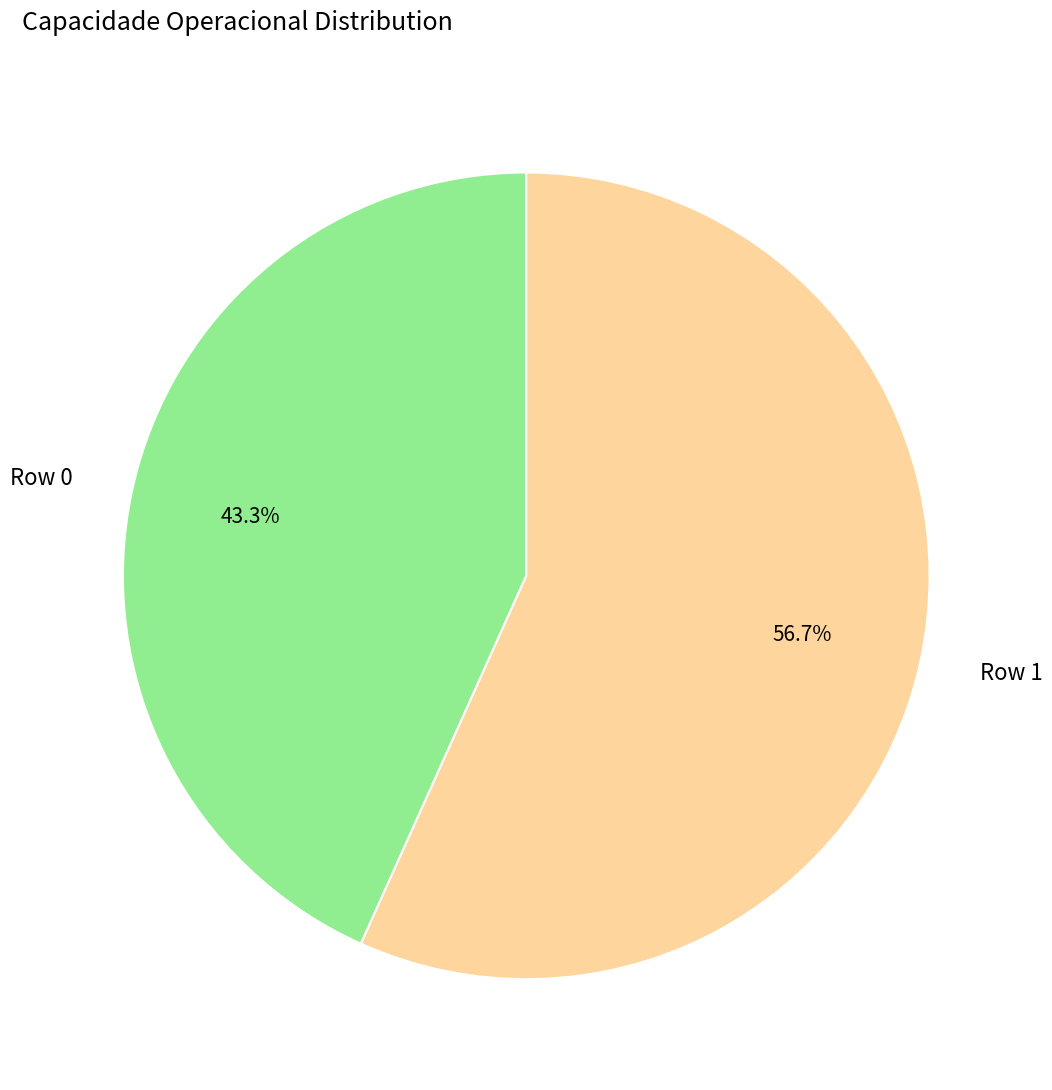

To the nearest percent, what is the combined percentage of Row 0 and Row 1?

100%